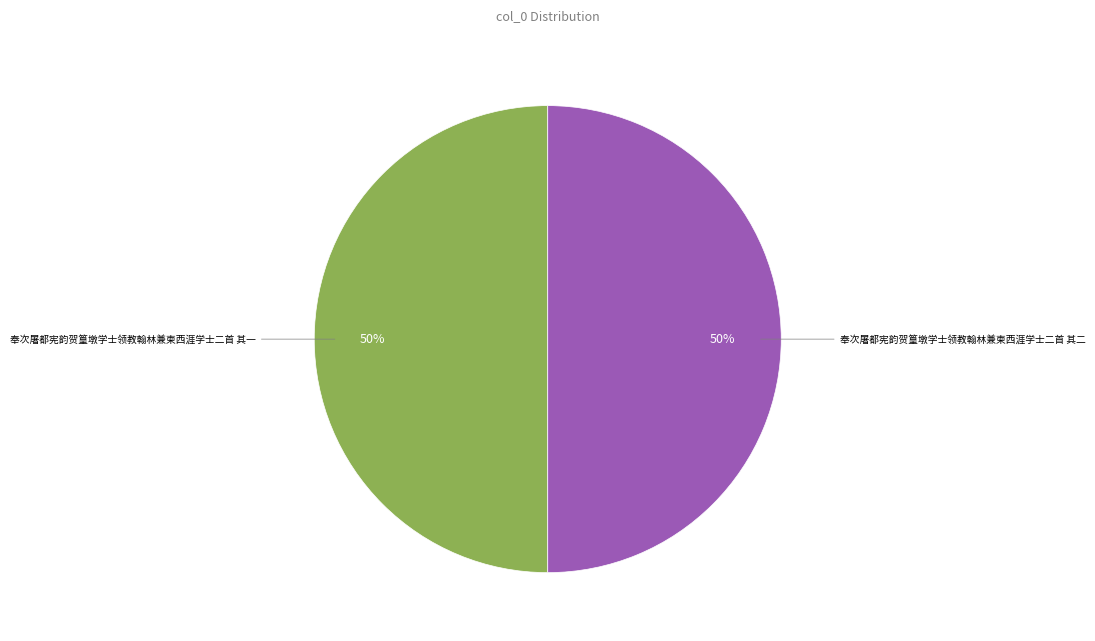

Count the number of slices in the pie.

2